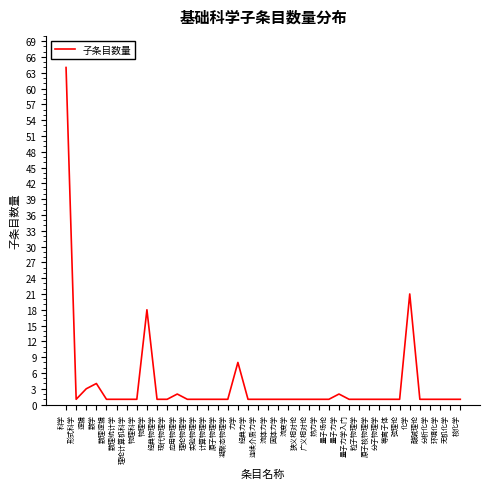

Approximately how many times larger is the value at 数理逻辑 compared to 流体力学?

1.0